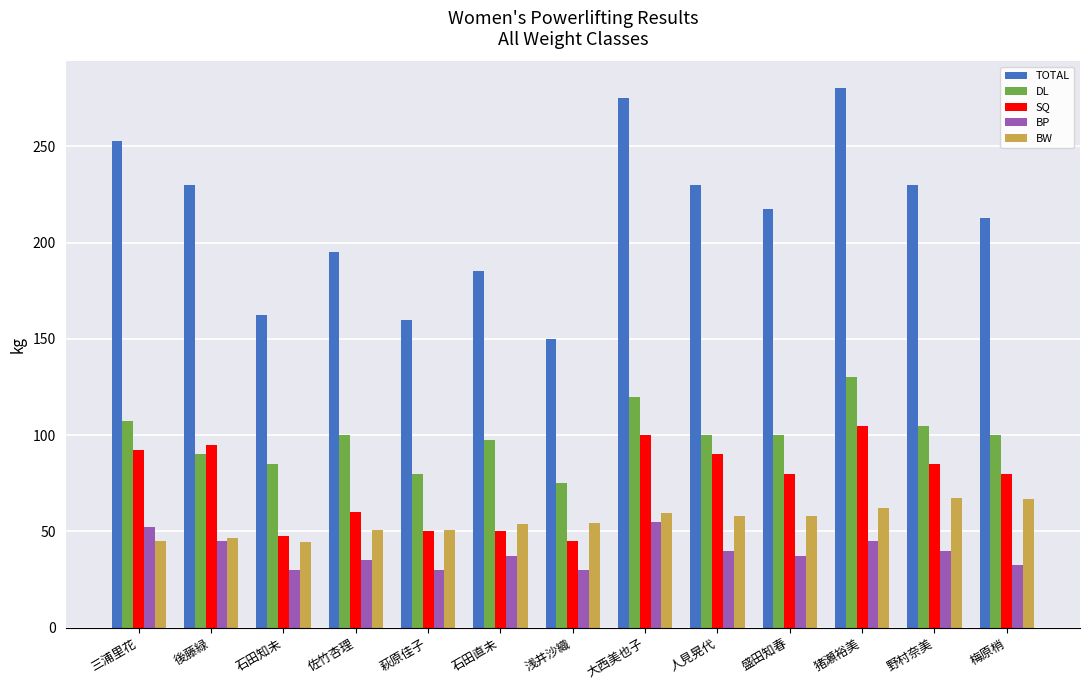

Which series changed the most between 佐竹杏理 and 梅原梢?

SQ